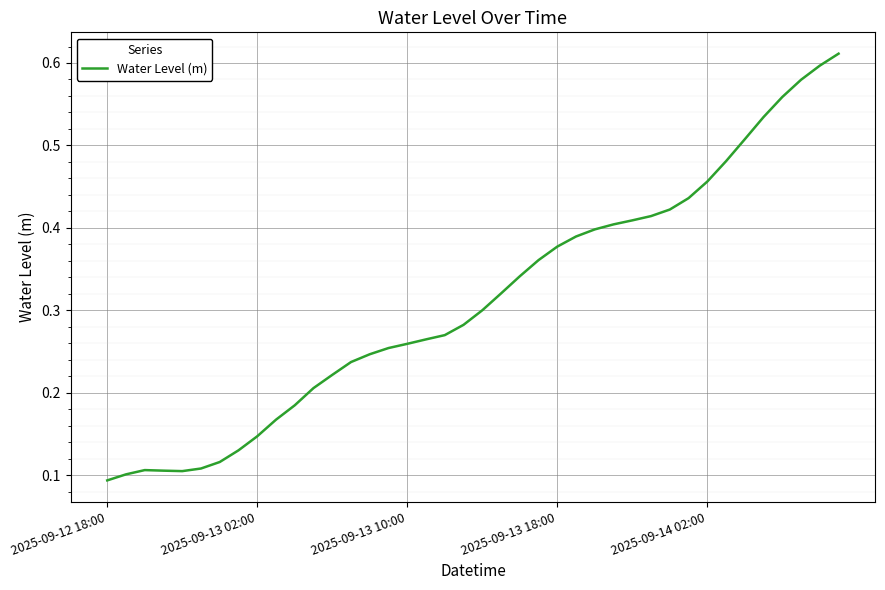

At which category does the chart reach its minimum across all series?

2025-09-12 18:00